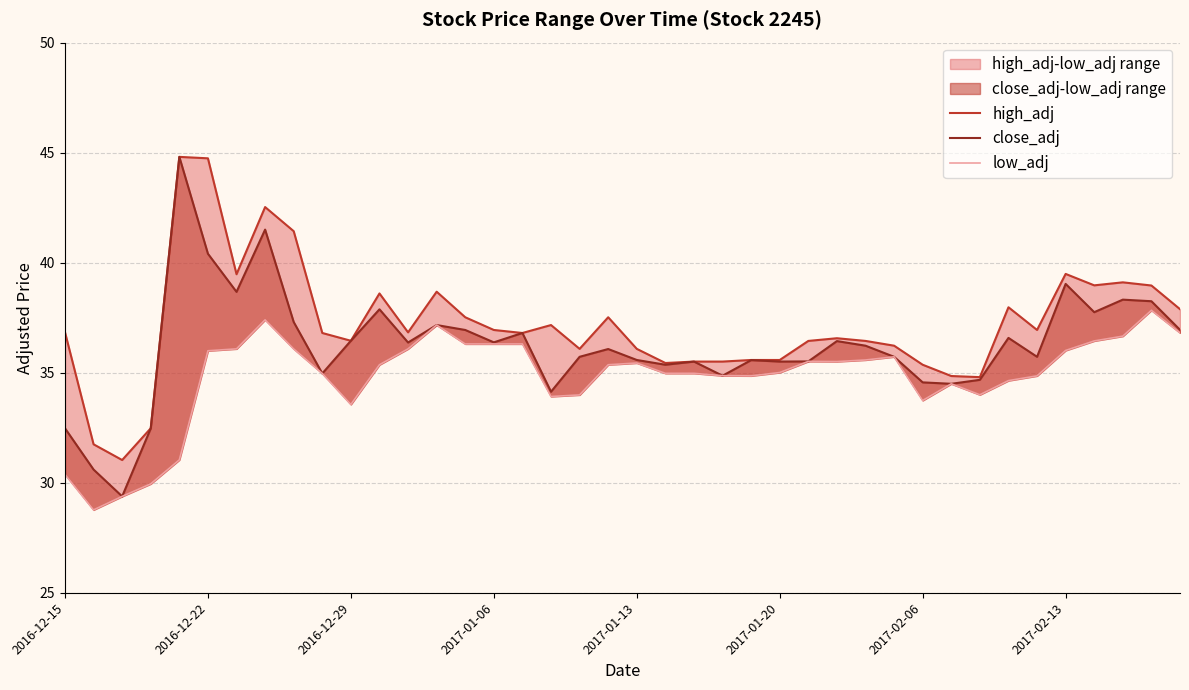

True or false: close_adj and high_adj intersect in this chart.

False